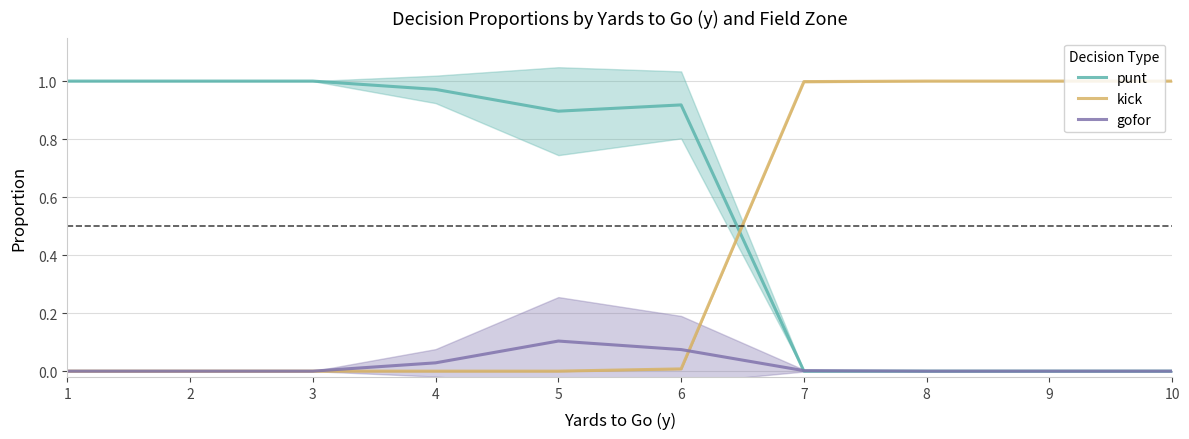

What is the sum of the kick values at 2 and 9?

1.0